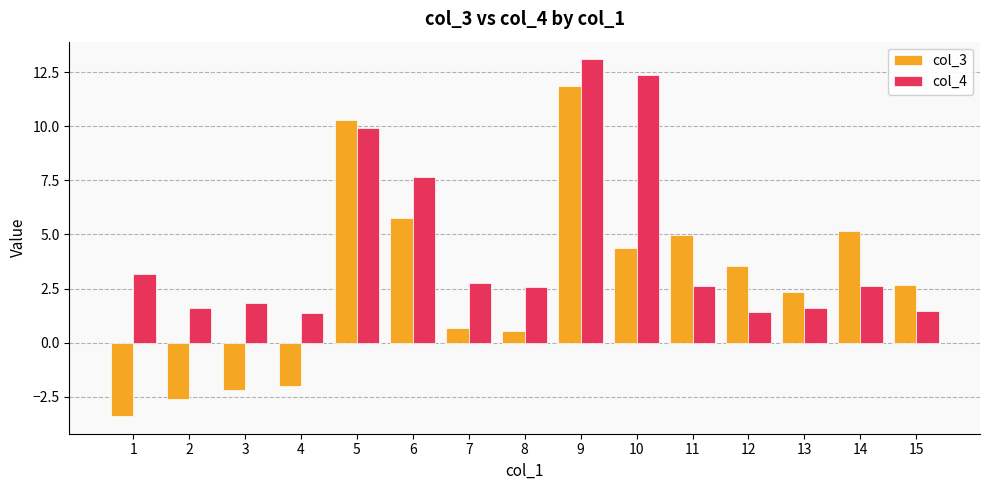

Which series has the largest total across all categories?

col_4